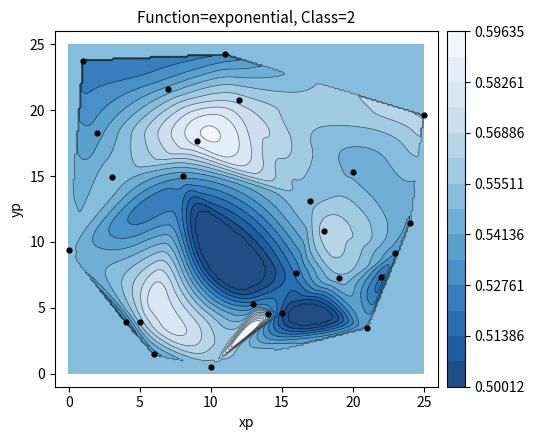

Reading left to right, extract all data points from this chart.

9.4	23.8	18.3	15.0	3.9	3.9	1.5	21.7	15.0	17.7	0.5	24.2	20.8	5.3	4.5	4.6	7.6	13.1	10.8	7.3	15.3	3.5	7.3	9.2	11.4	19.6